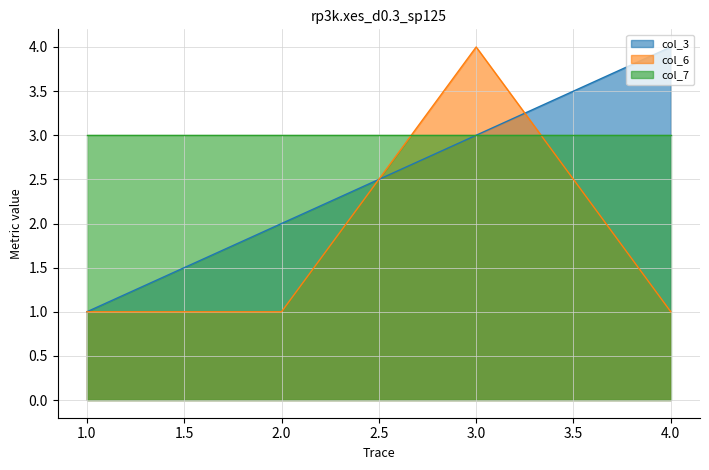

What is the difference between the maximum and minimum values in the col_6 series?

3